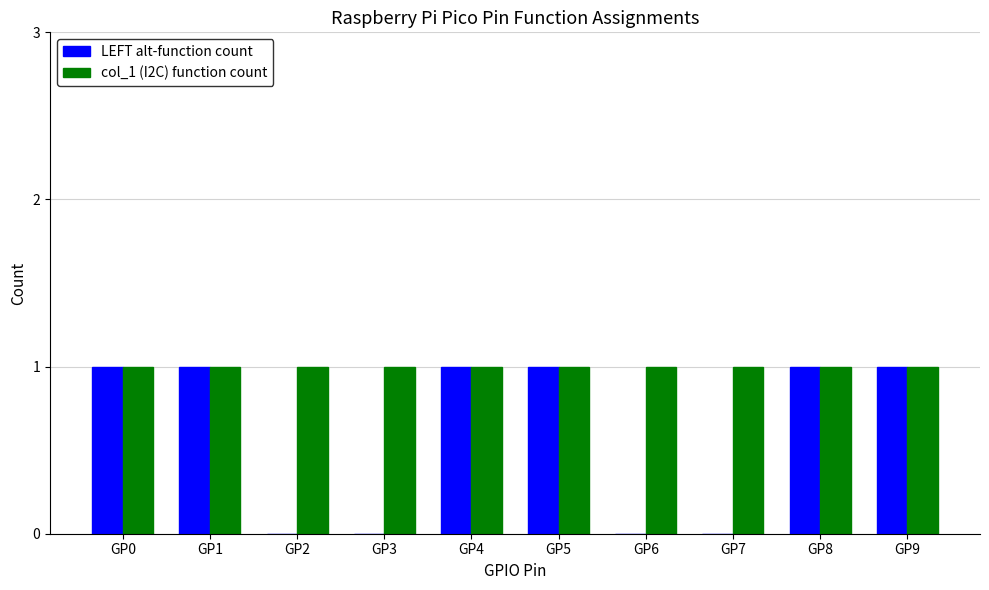

Which series has the largest total across all categories?

col_1 (I2C) function count